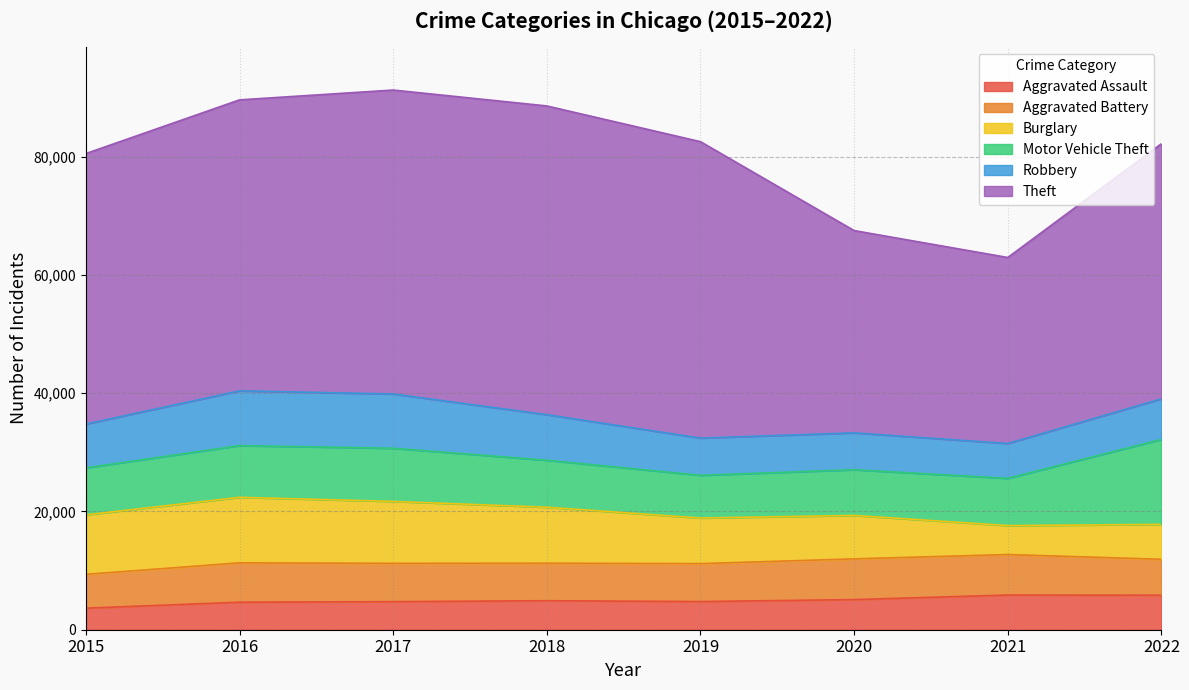

How many lines are shown in the chart?

6